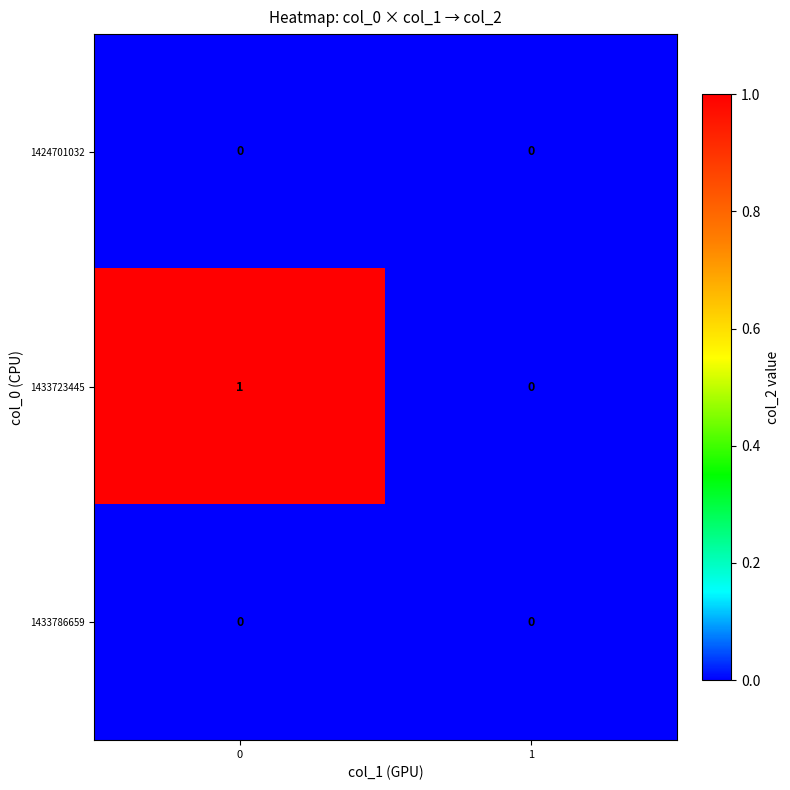

Count the number of data series in this chart.

3